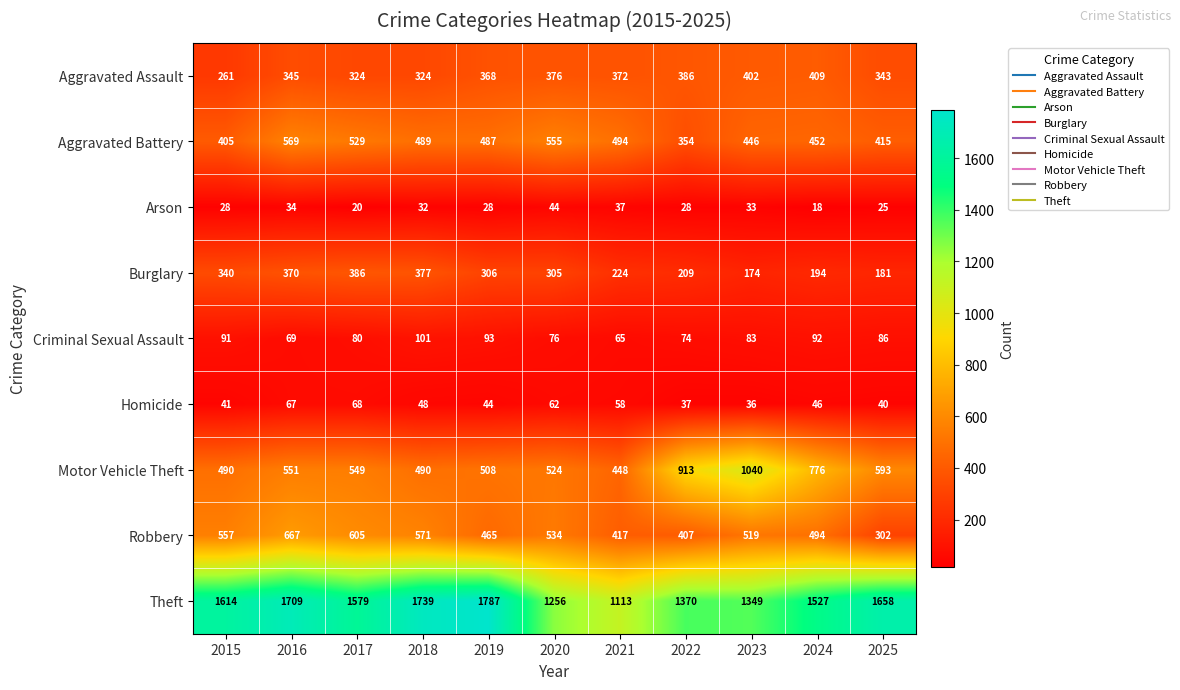

Read the Aggravated Assault value at 2023, to the nearest 50.

400